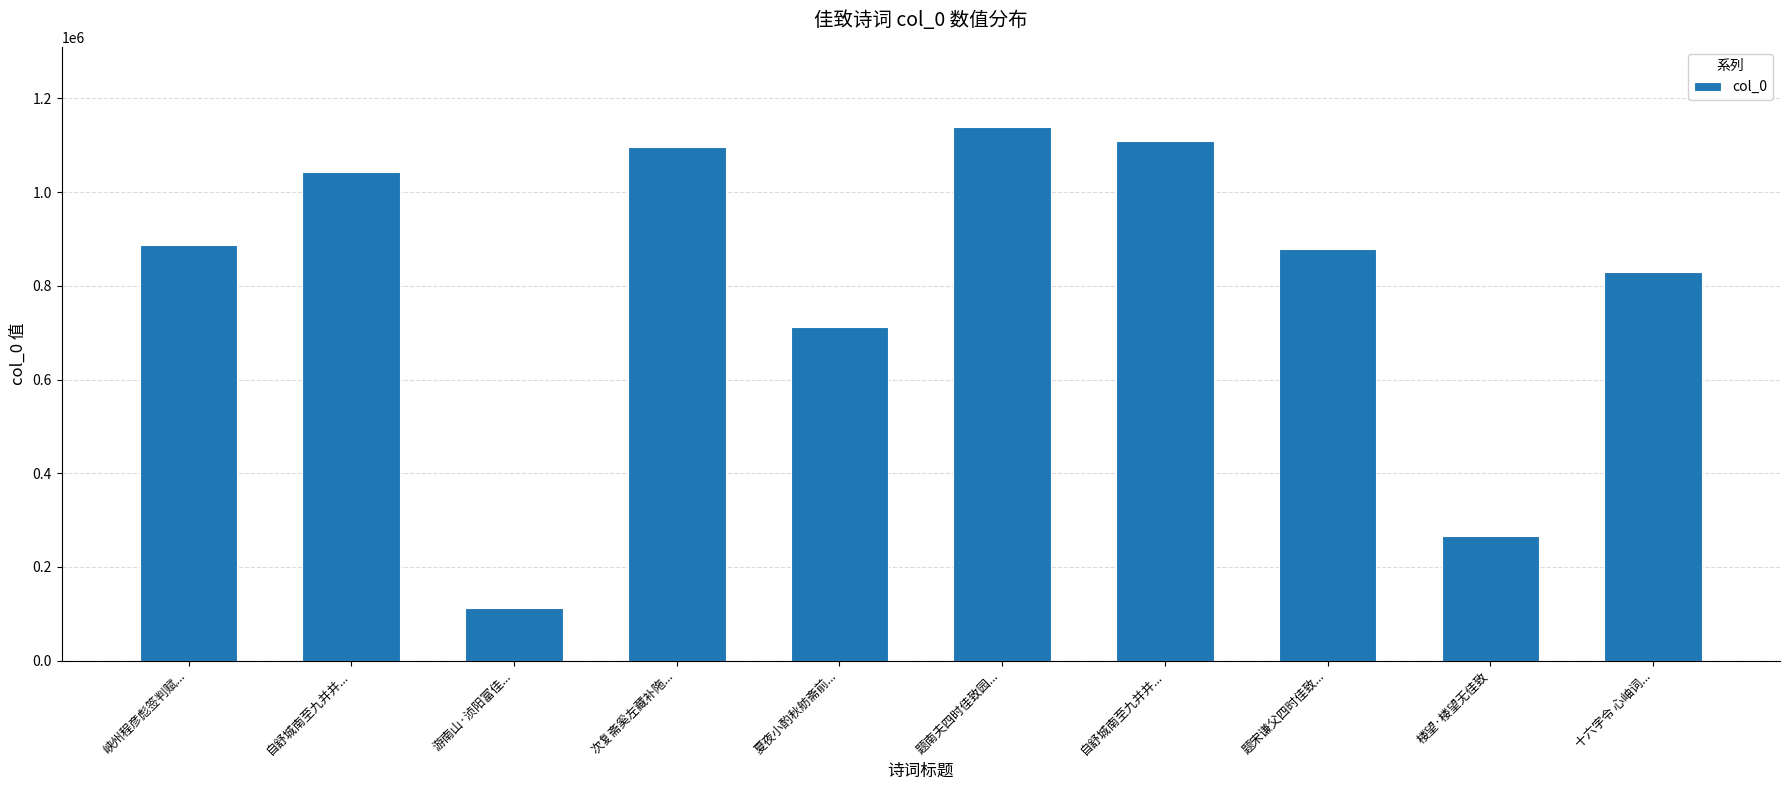

How many data points are less than 886331?

5